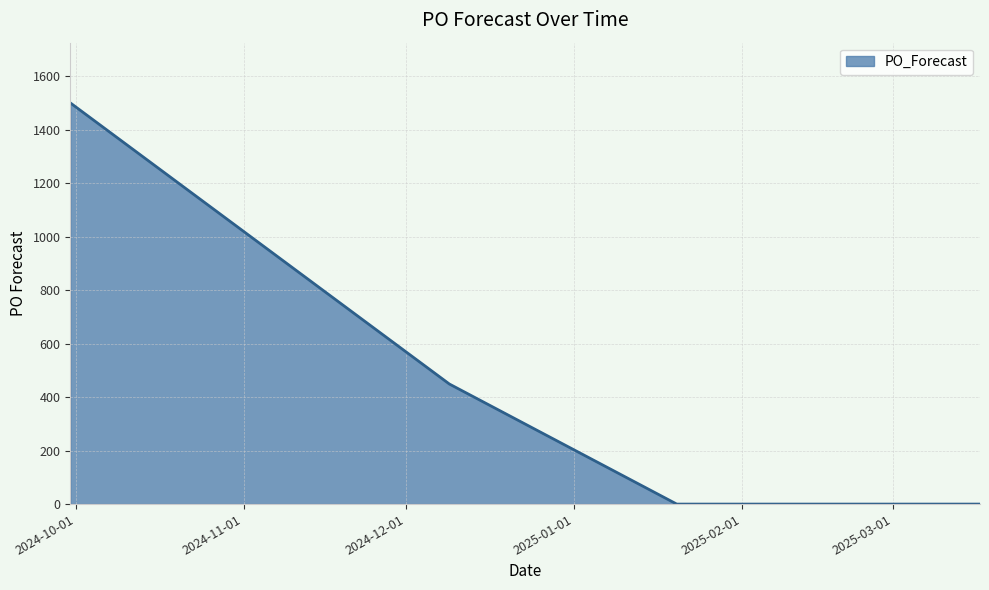

What is the greatest value displayed?

1500